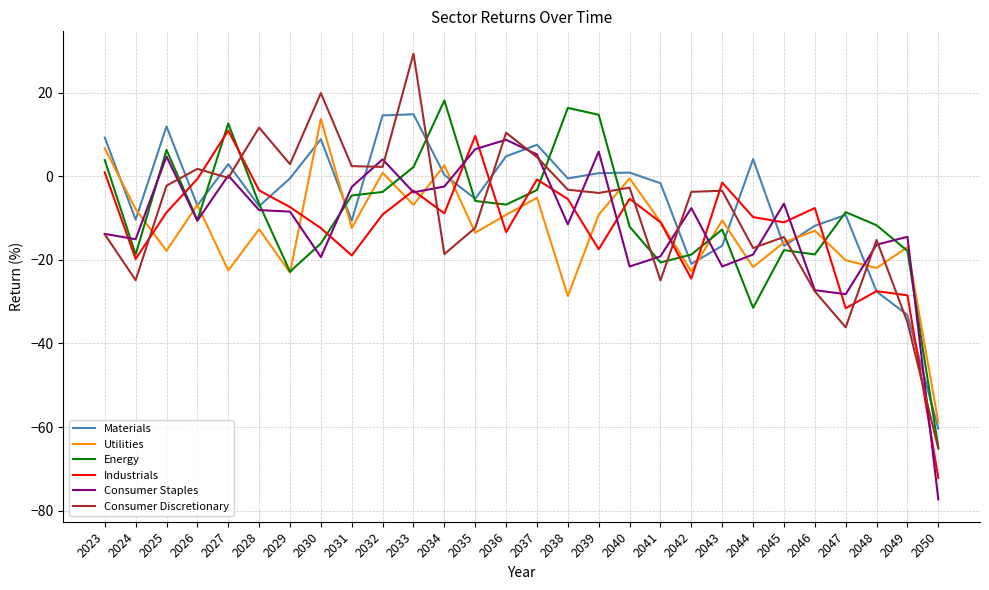

How many values in Utilities are below zero?

24